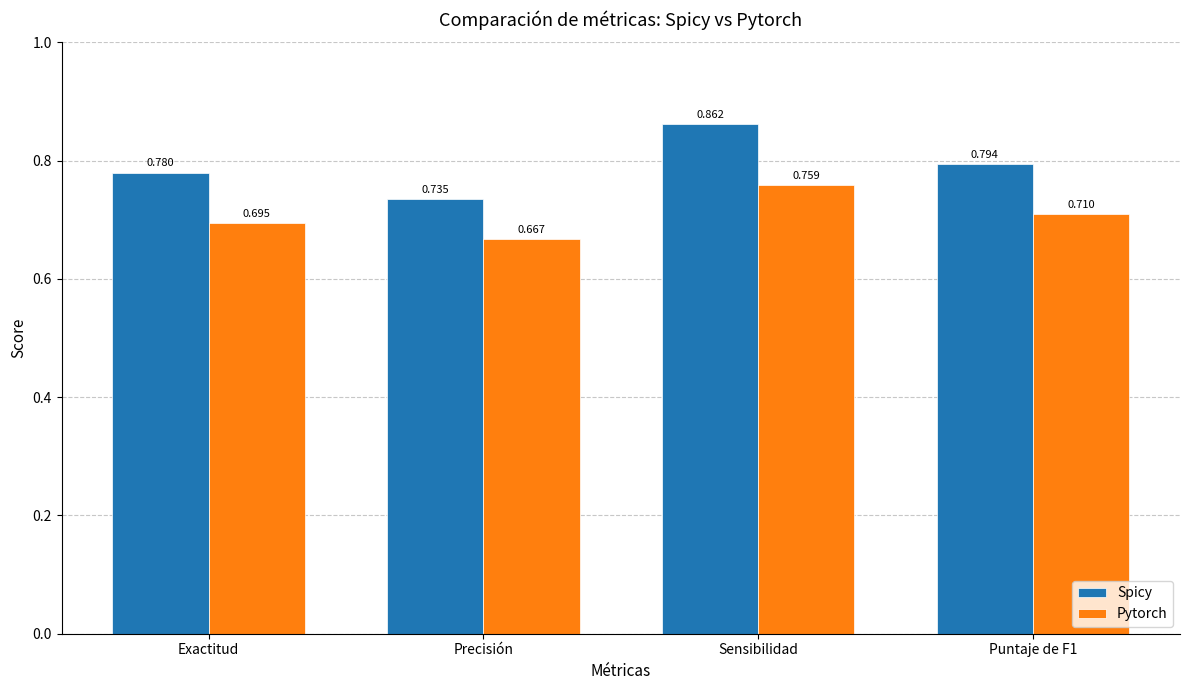

Rank the categories by Spicy value from highest to lowest.

Sensibilidad, Puntaje de F1, Exactitud, Precisión